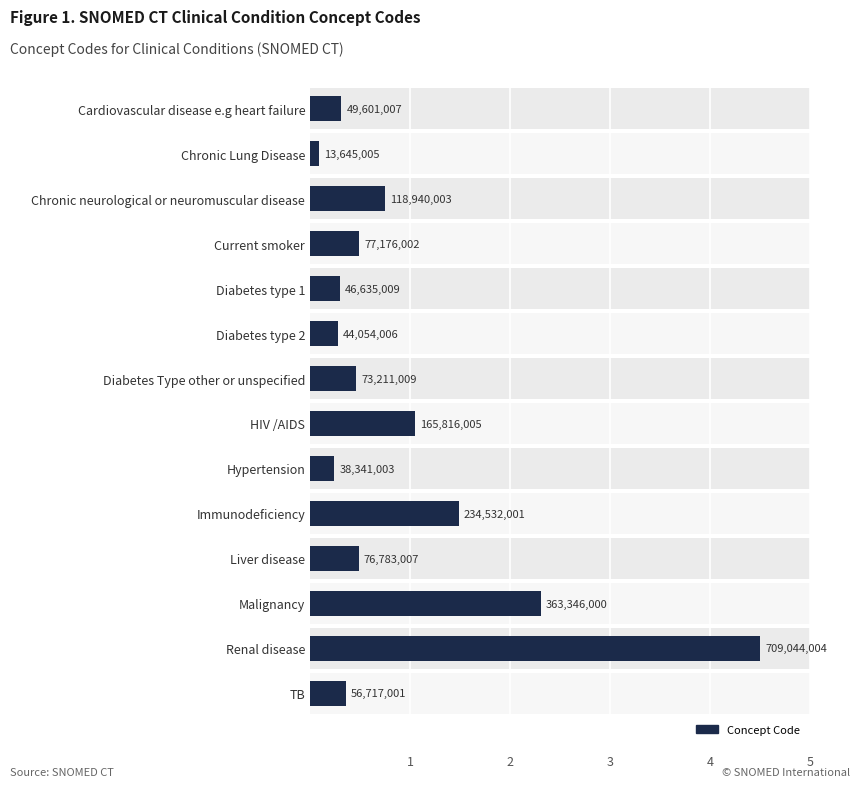

Reading left to right, what are all the values shown in this chart?

0.3	0.1	0.8	0.5	0.3	0.3	0.5	1.1	0.2	1.5	0.5	2.3	4.5	0.4